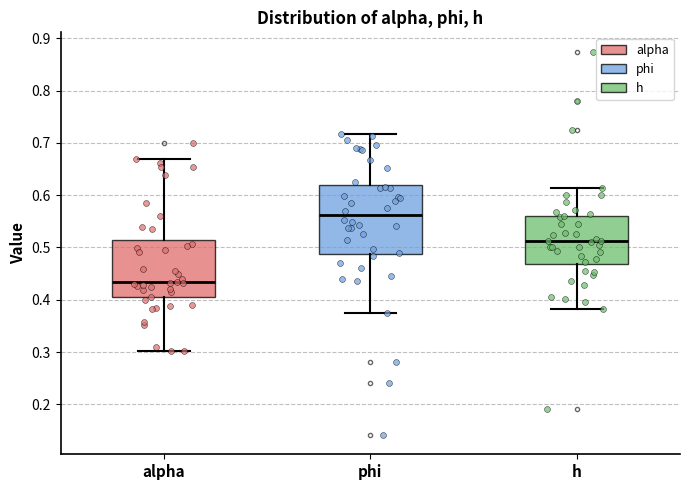

Comparing the boxes themselves (not the whiskers), which one is the tallest?

phi